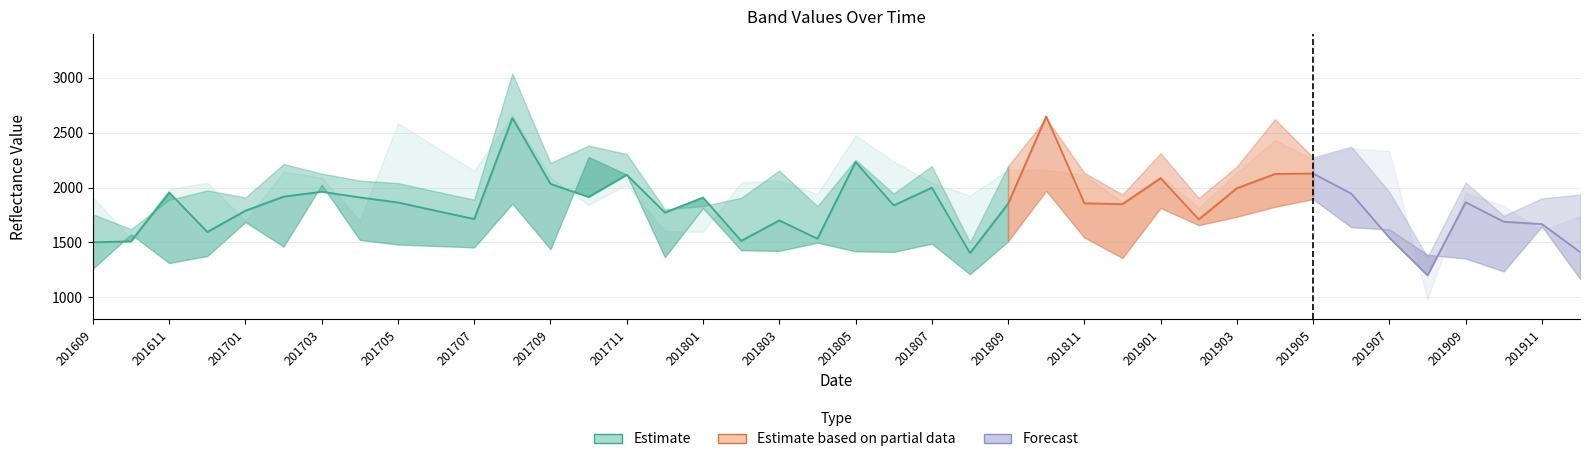

What is the greatest value displayed?

3042